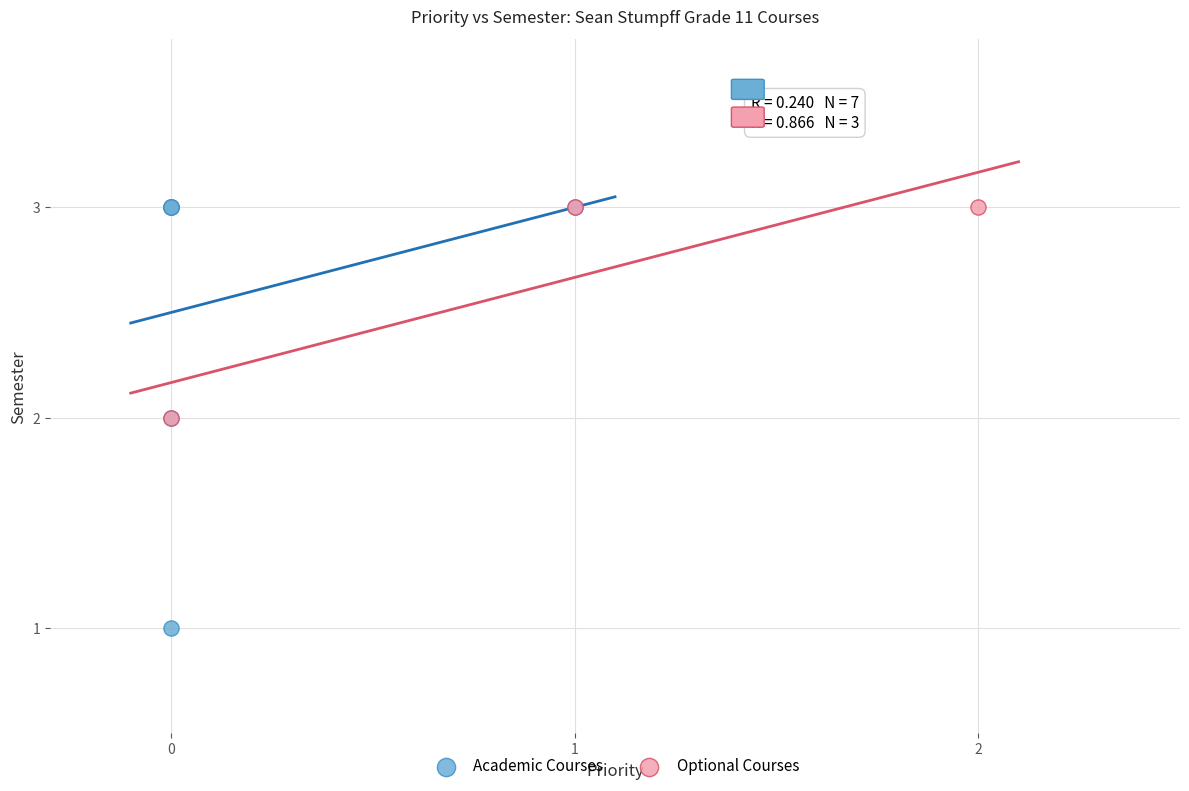

Which series has the widest spread of Y values?

Academic Courses